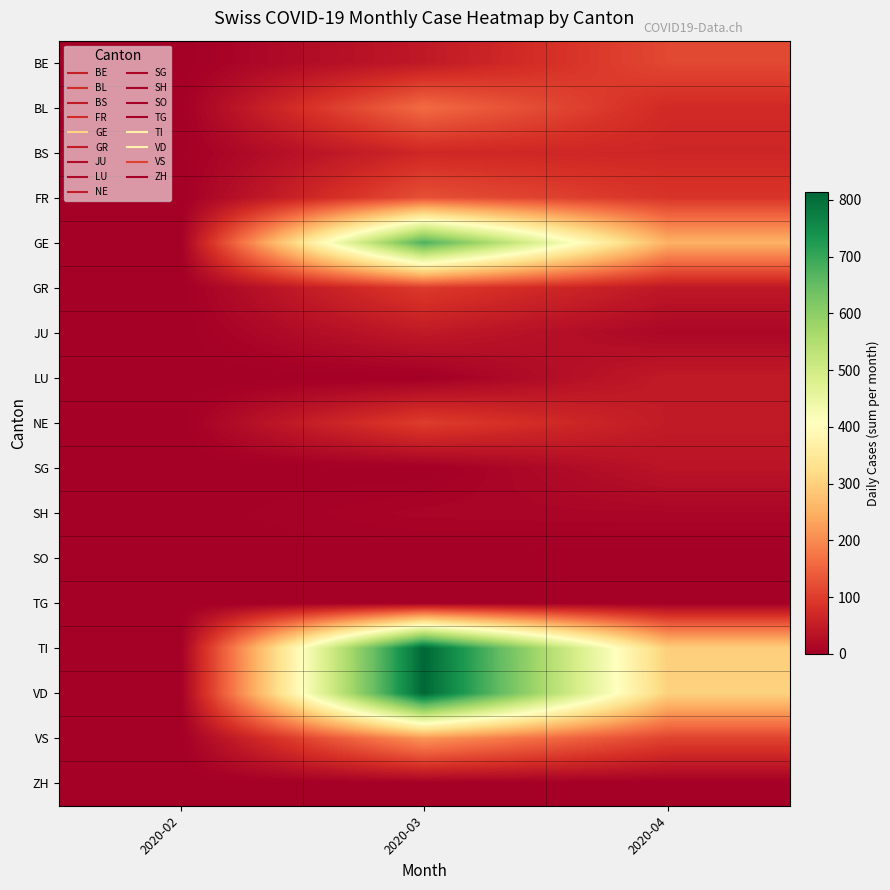

List the series in order of their peak value, lowest first.

SO, TG, ZH, SH, SG, JU, LU, BS, GR, NE, BE, FR, BL, VS, GE, VD, TI